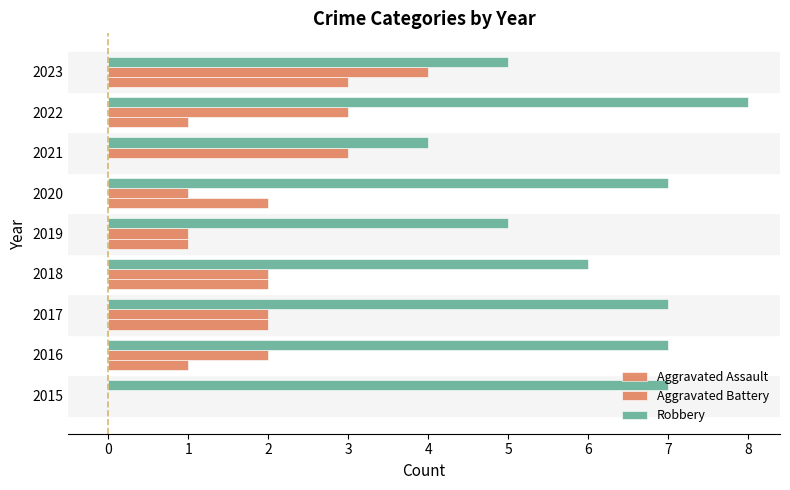

What is the minimum value for Robbery?

4